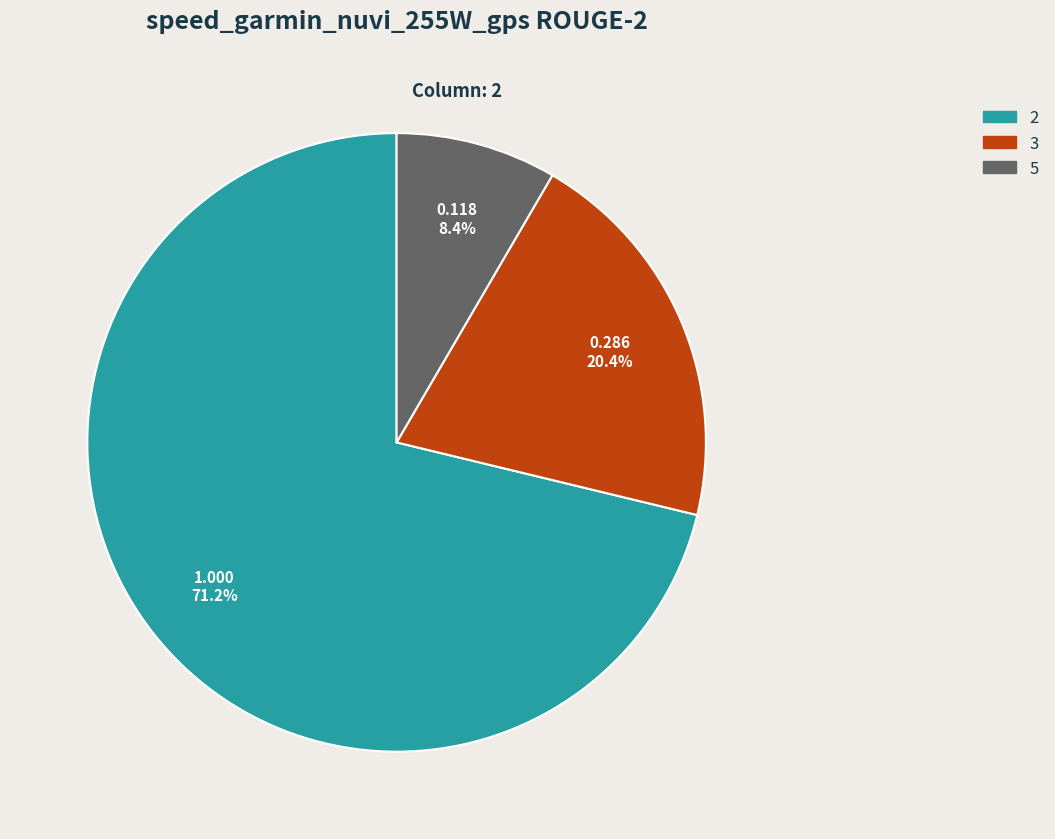

How many slices are in this pie chart?

3